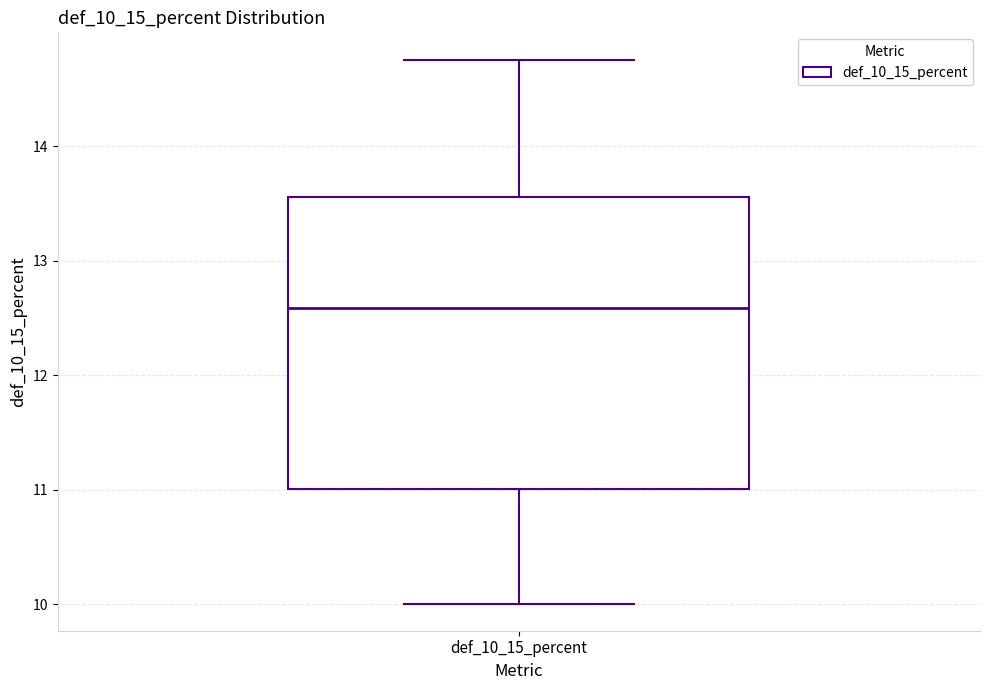

Read this box plot against the y-axis: the position of the median line, the range covered by the box, and the ends of both whiskers. The values are not printed on the chart, so give them approximately, as read against the axis.

median 12.6, box 11.0 to 13.6, whiskers 10.0 to 14.8